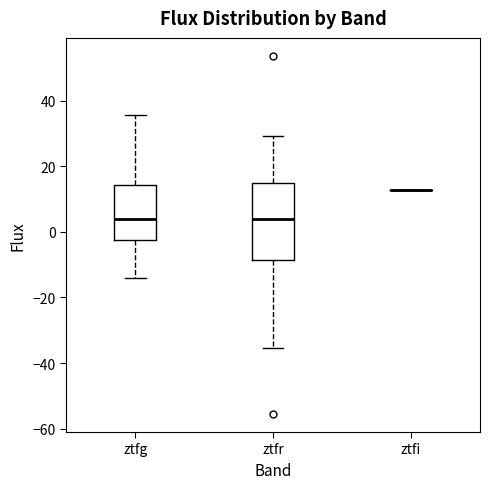

Comparing the boxes themselves (not the whiskers), which one is the tallest?

ztfr